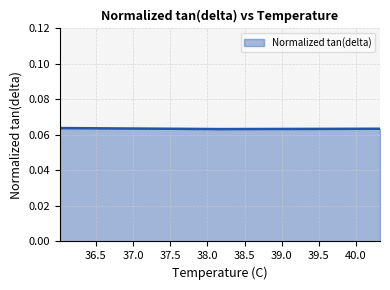

Count the values in the range 0 to 1.

3